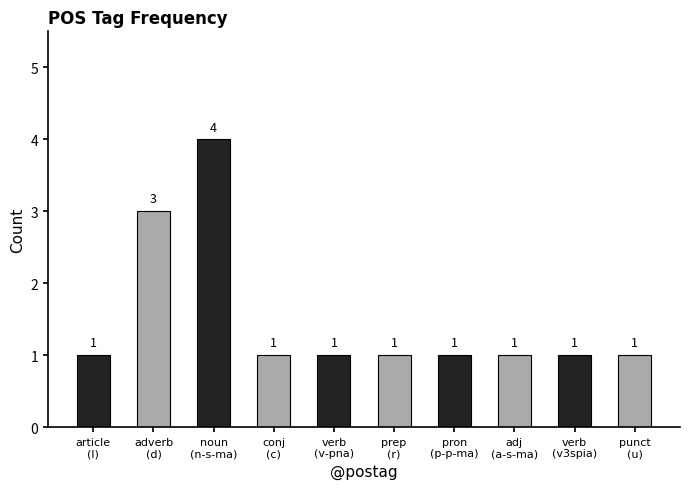

Count the values in the range 1 to 2.

8